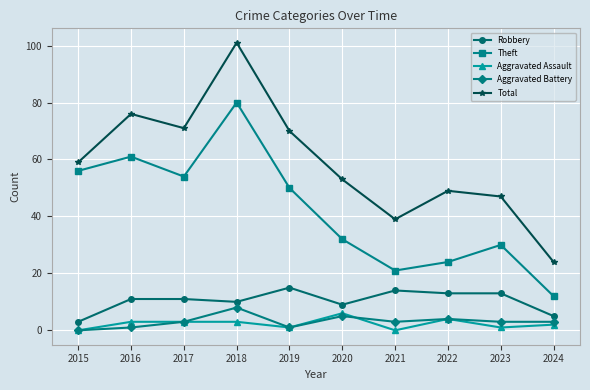

How many Aggravated Battery values are between 1 and 4?

7